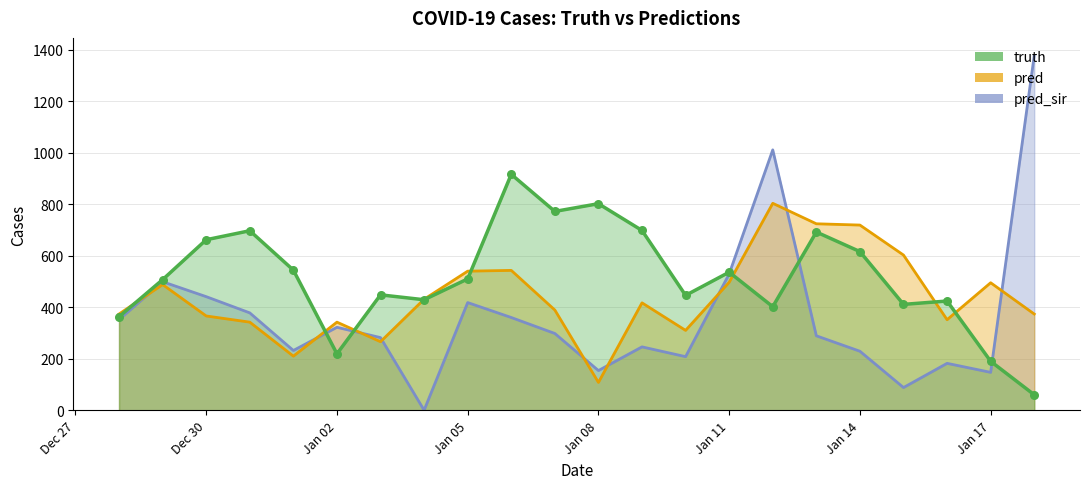

What are all the series names shown in the legend?

truth, pred, pred_sir